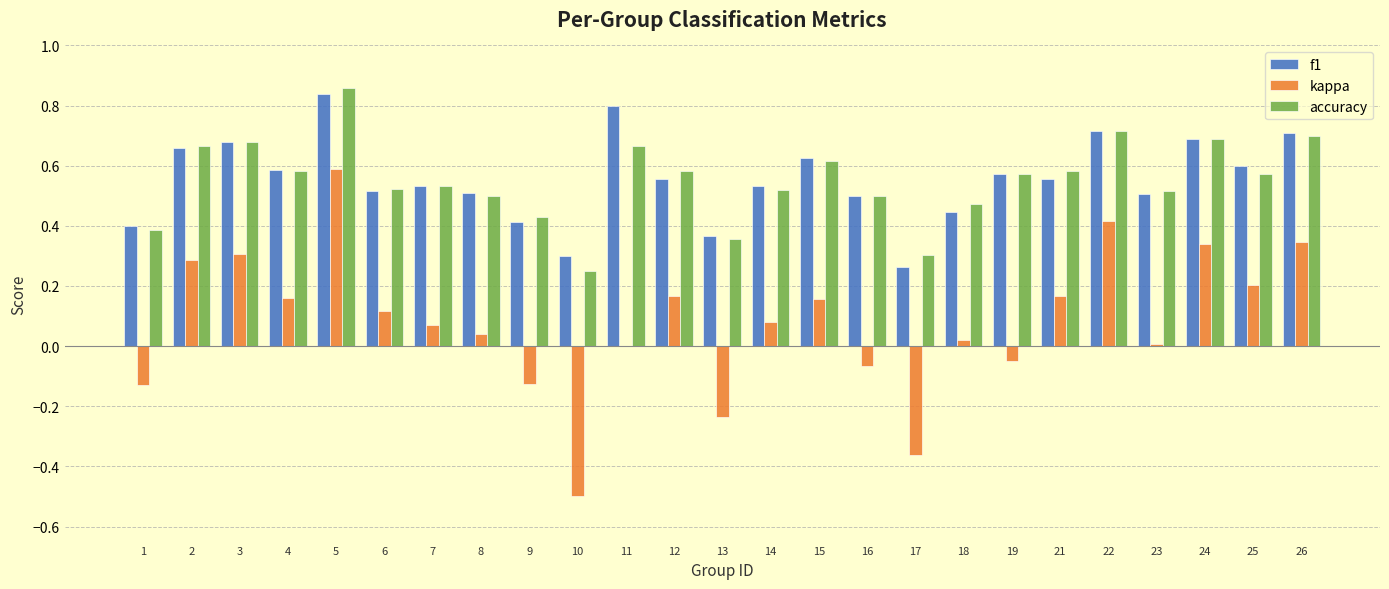

Are the bars horizontal?

No